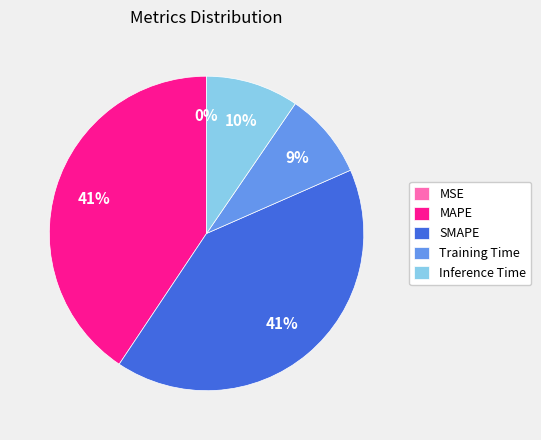

Between MAPE and Inference Time, which is larger?

MAPE